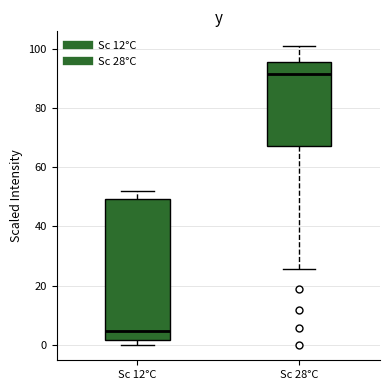

Where is the lower edge of the box for Sc 28°C on the y-axis? The values are not printed on the chart, so give them approximately, as read against the axis.

68